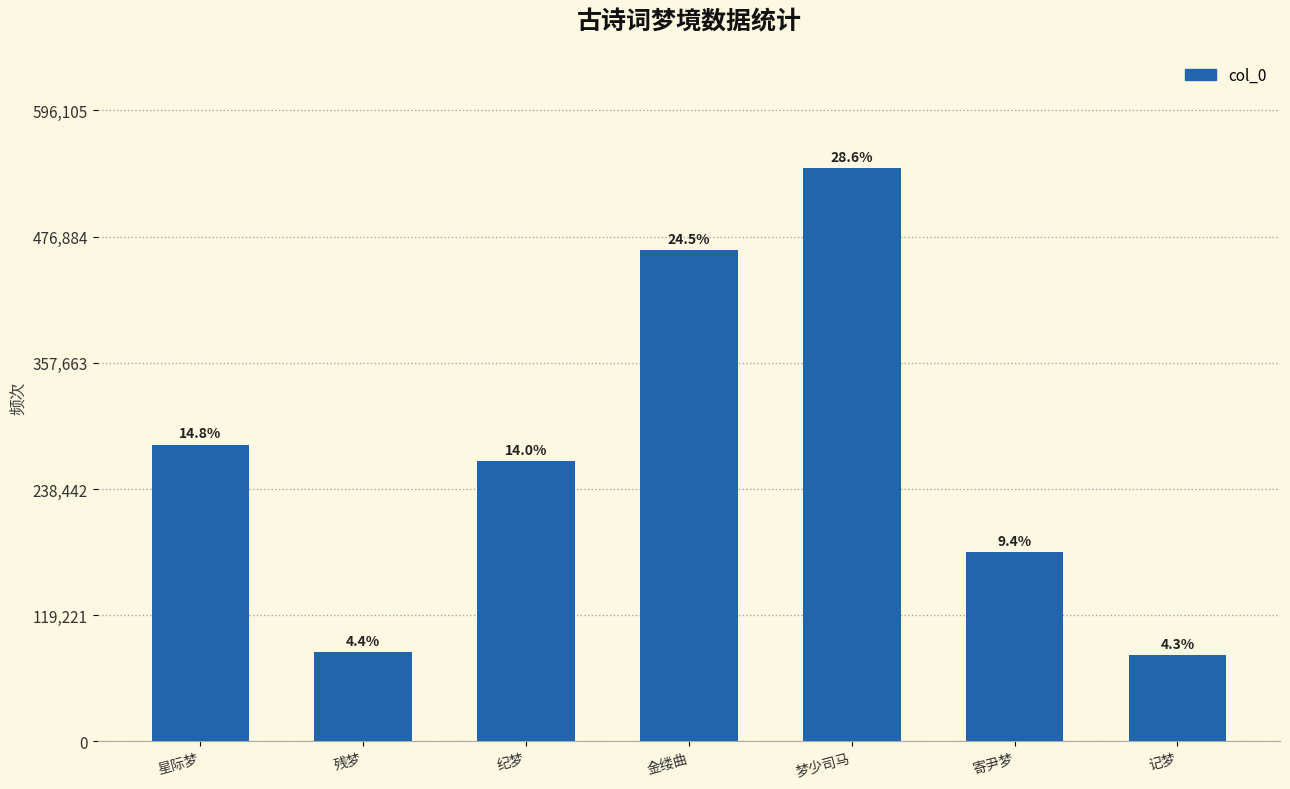

How many bars are there in total?

7